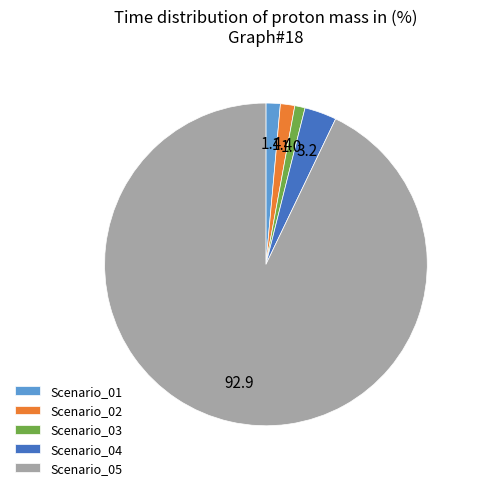

Does any single category account for the majority?

Yes